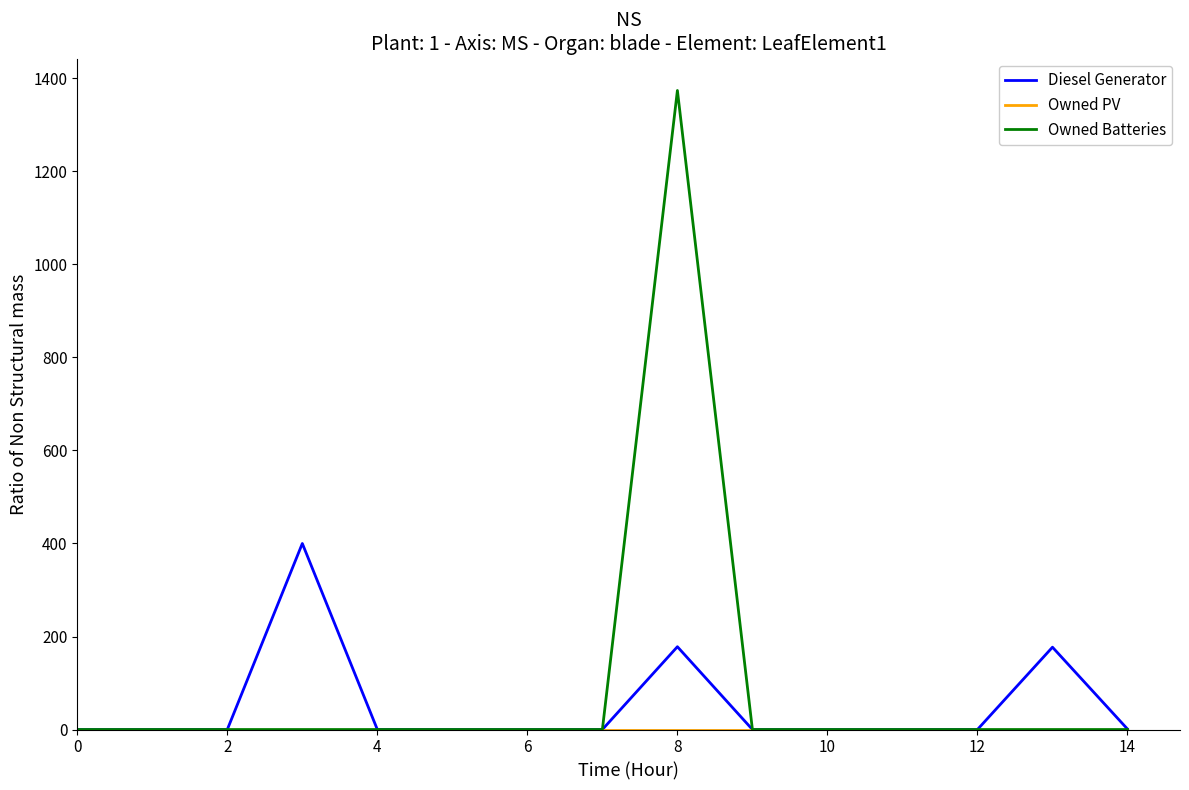

What is the maximum value for Owned Batteries?

1374